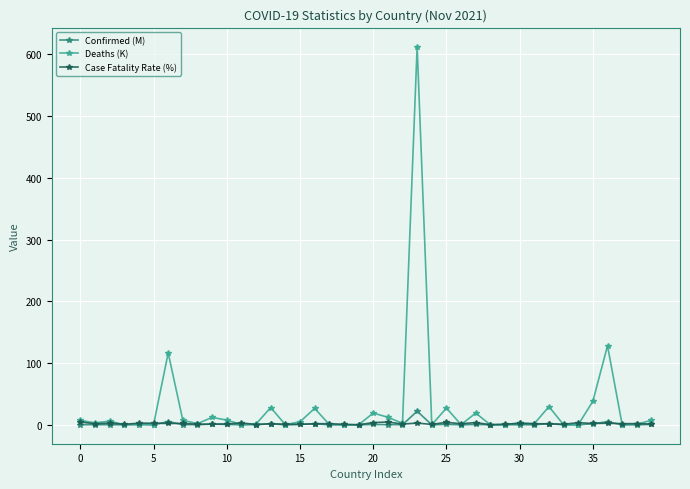

Which series has the widest spread of values?

Deaths (K)